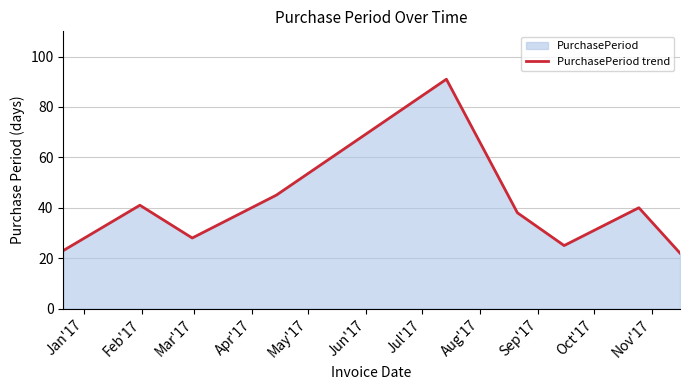

Reading right to left, extract all data points from this chart.

22	40	25	38	91	45	28	41	23